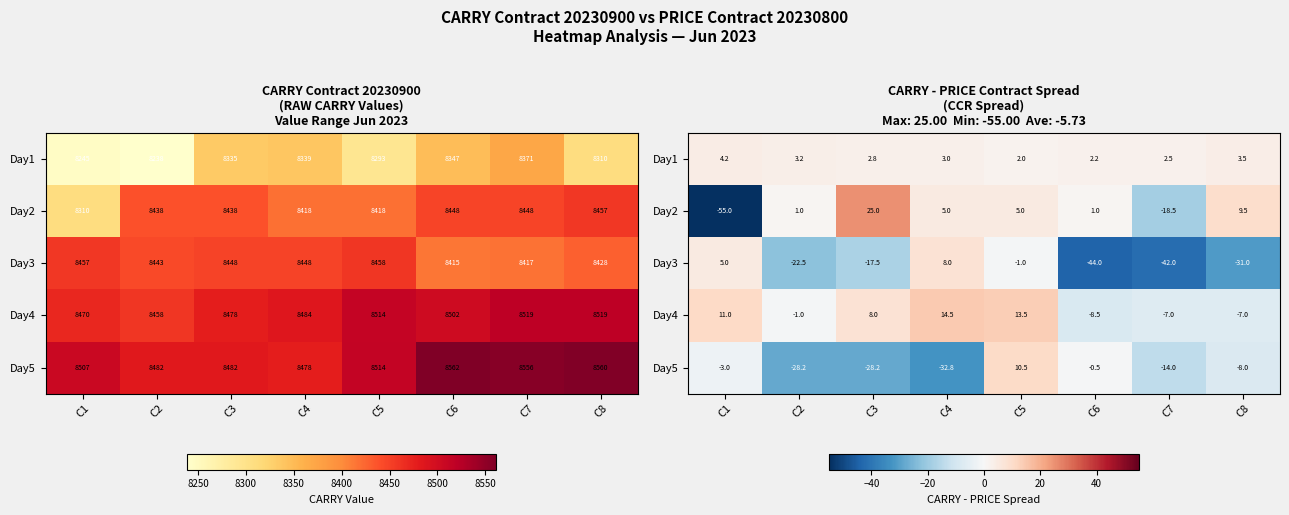

How many distinct data groups are displayed?

5